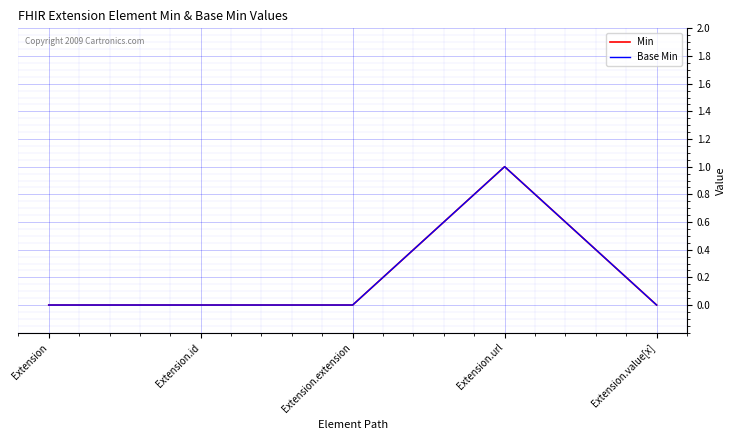

Which series has the widest spread of values?

Min